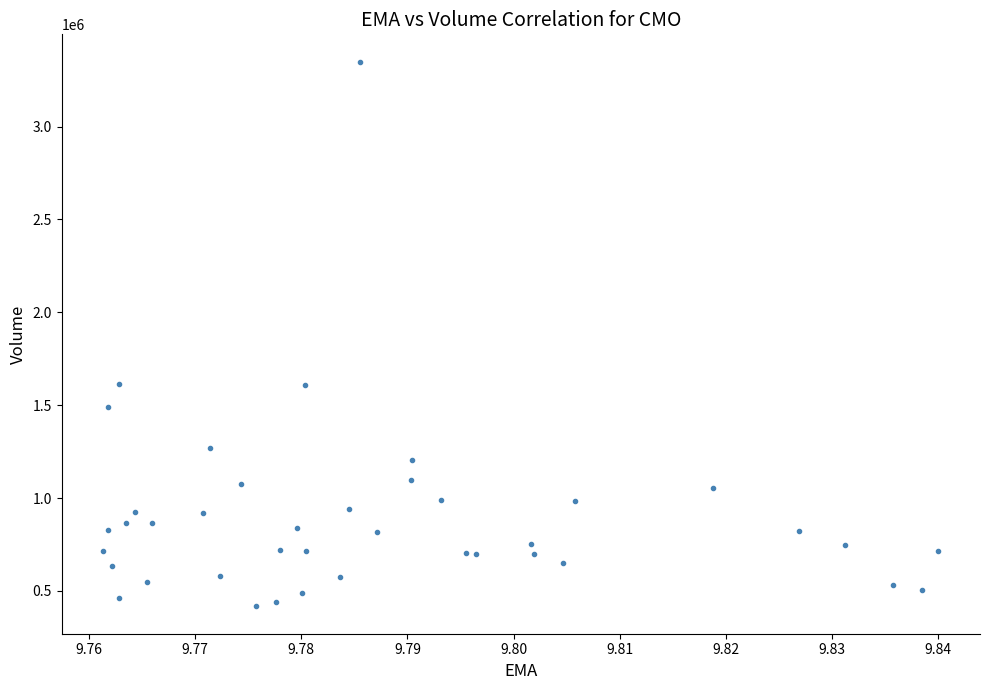

What is the range of Y values (max minus min)?

2933500